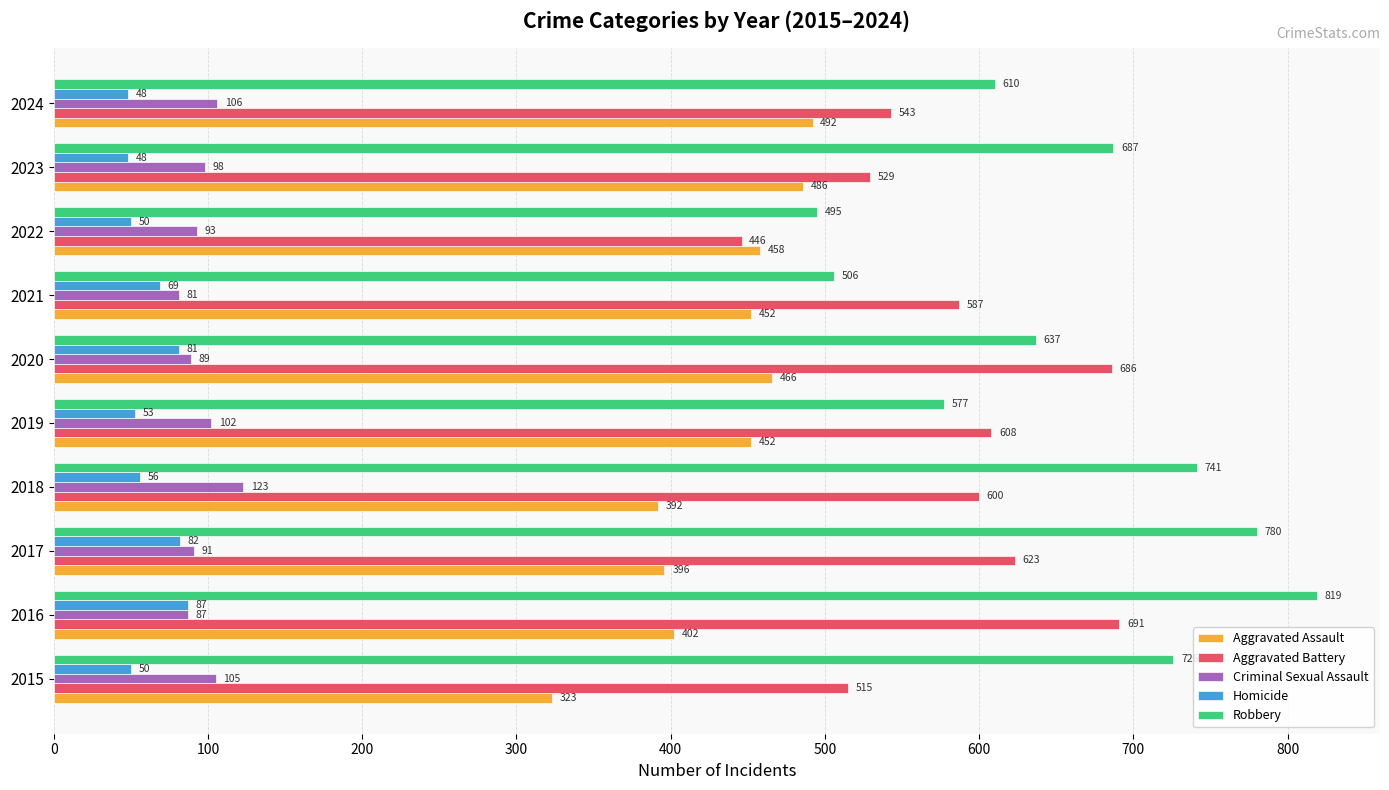

At which category is the sum across all series the highest?

2016